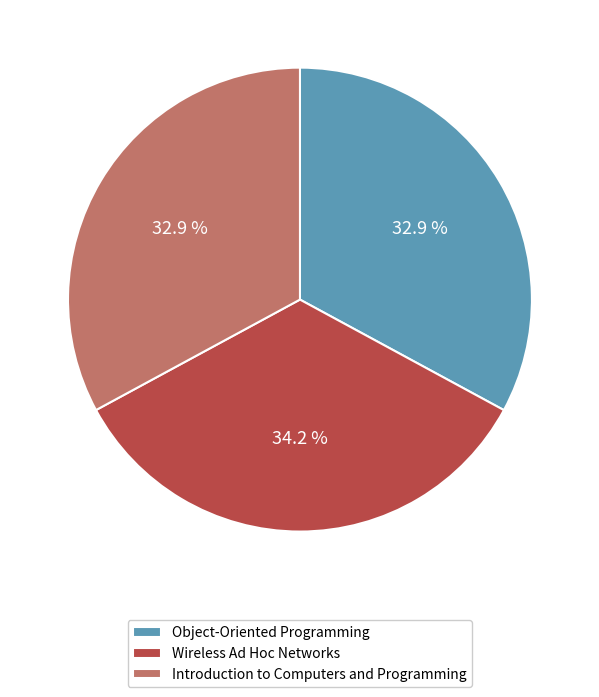

The Wireless Ad Hoc Networks slice represents 40% of the pie. True or false?

False